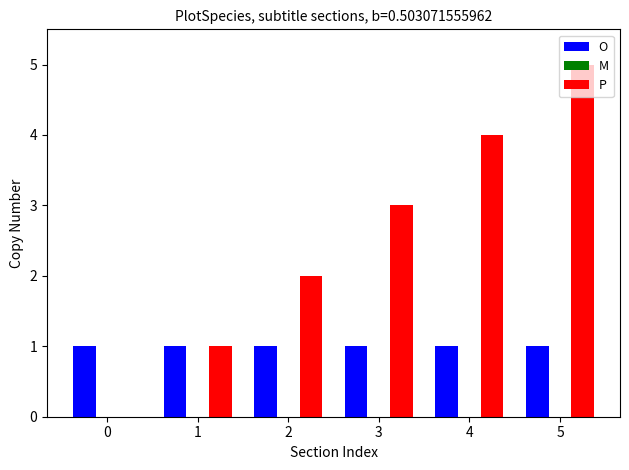

At which category is the sum across all series the highest?

5